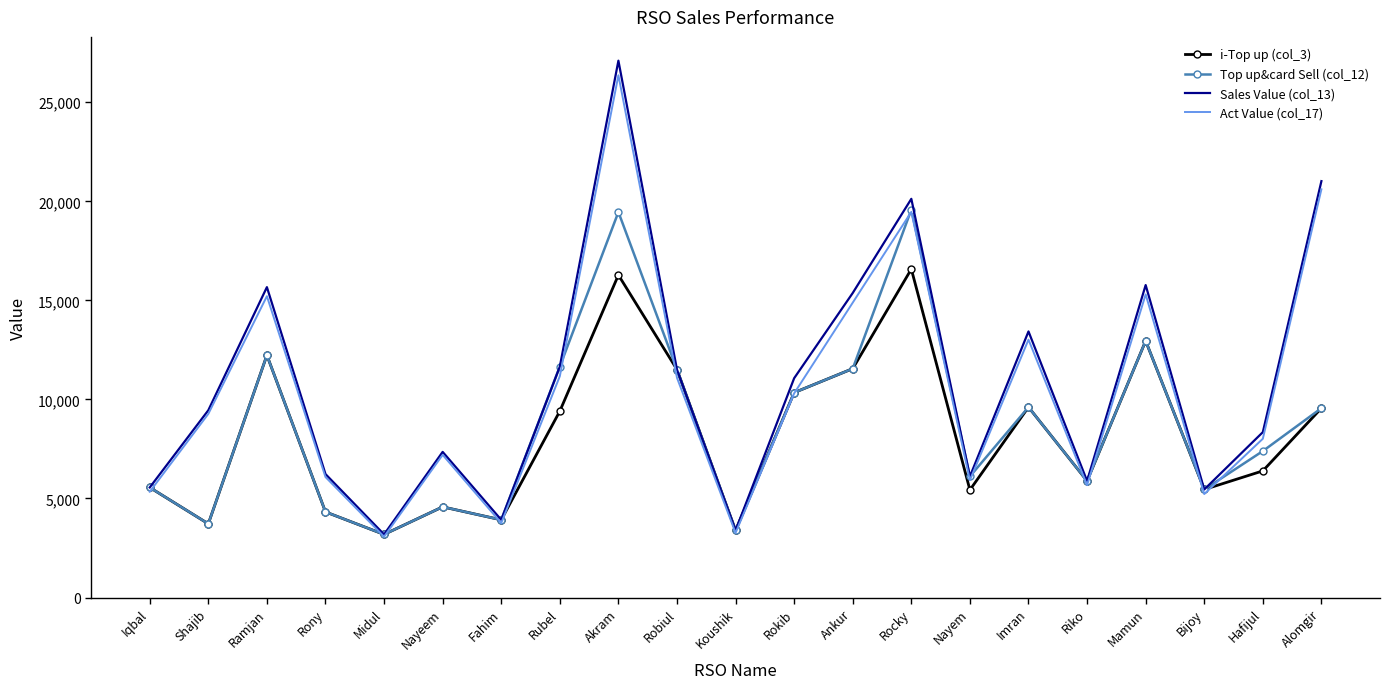

In i-Top up (col_3), how many points are higher than both neighbors (excluding endpoints)?

6